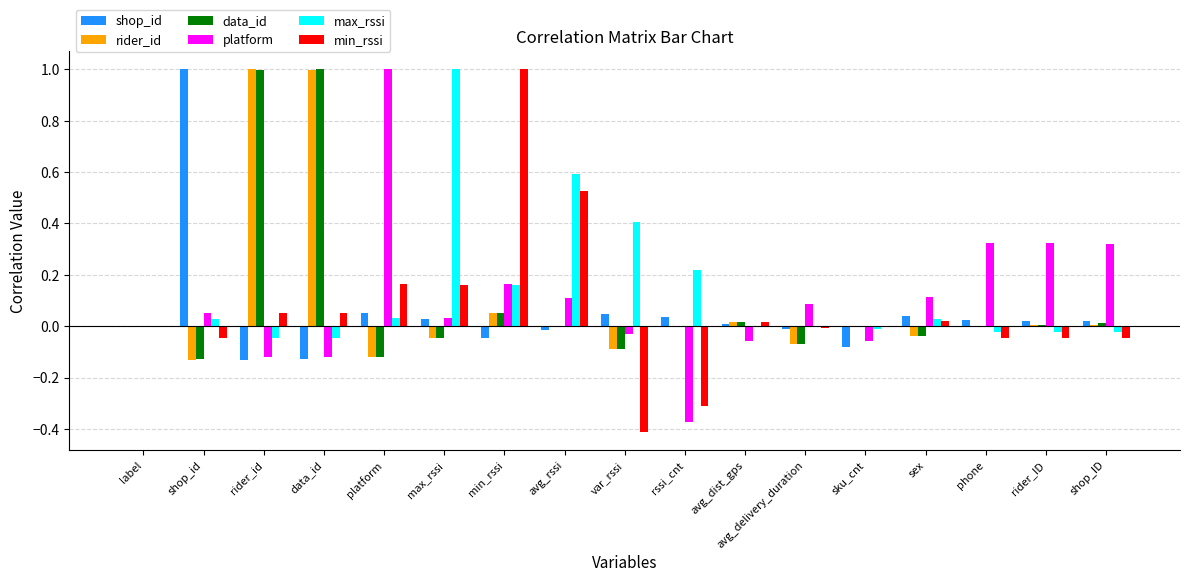

Between label and data_id, which series saw the biggest shift?

data_id